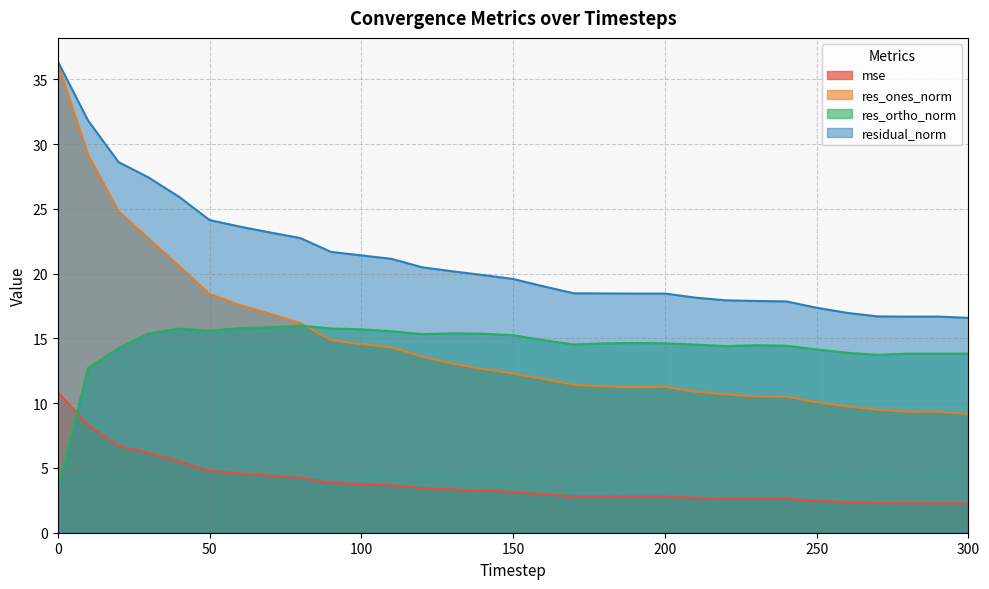

What is the difference between the second highest and second lowest values in the mse series?

6.0